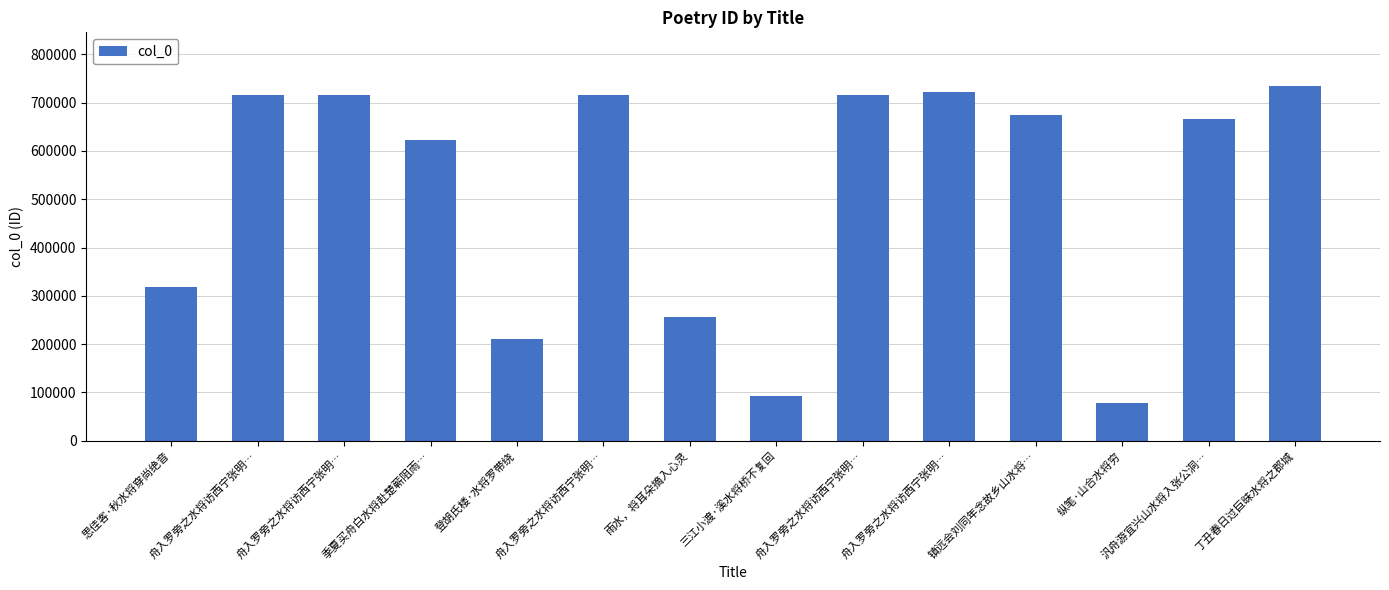

How many data points are less than 675036?

7